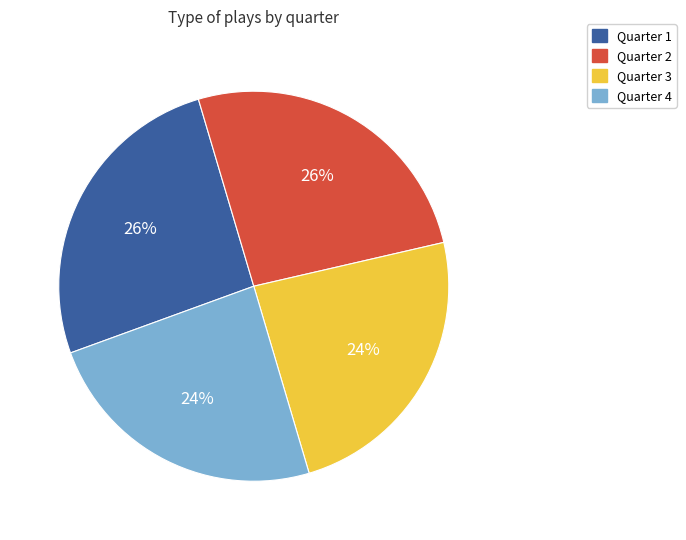

True or false: Quarter 4 accounts for 31% of the total.

False